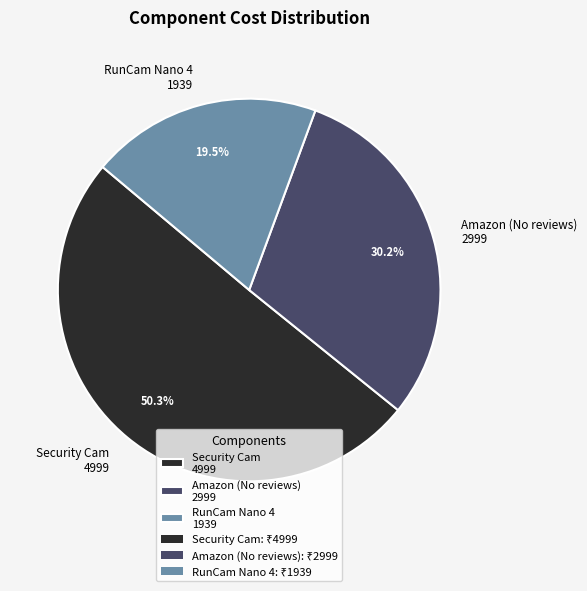

Is there a majority slice in this chart?

Yes